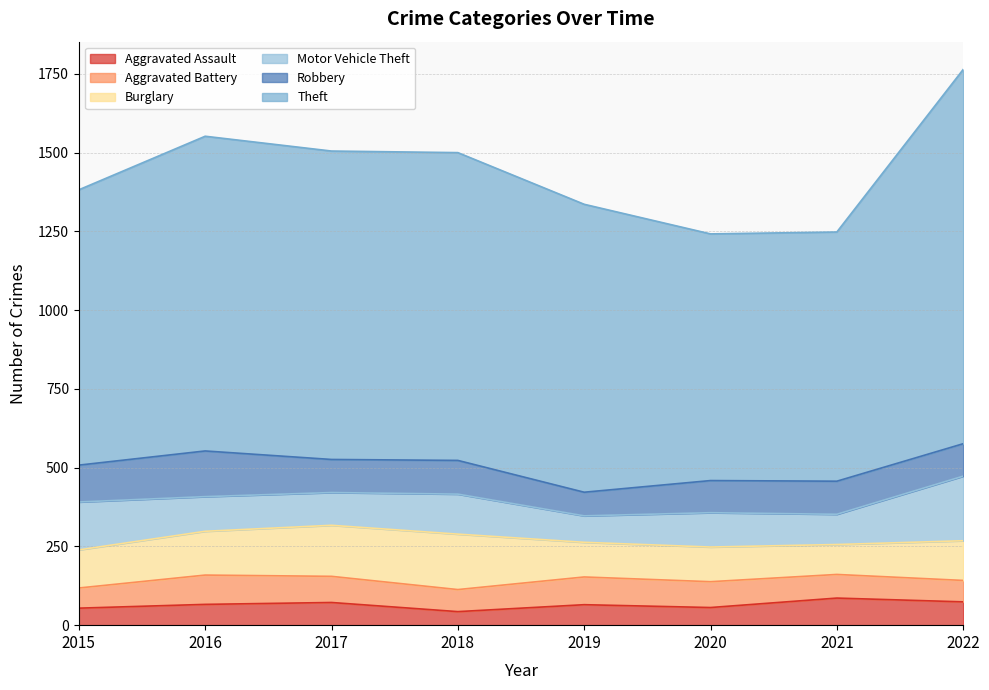

What is the total value across all series at 2020?

1242